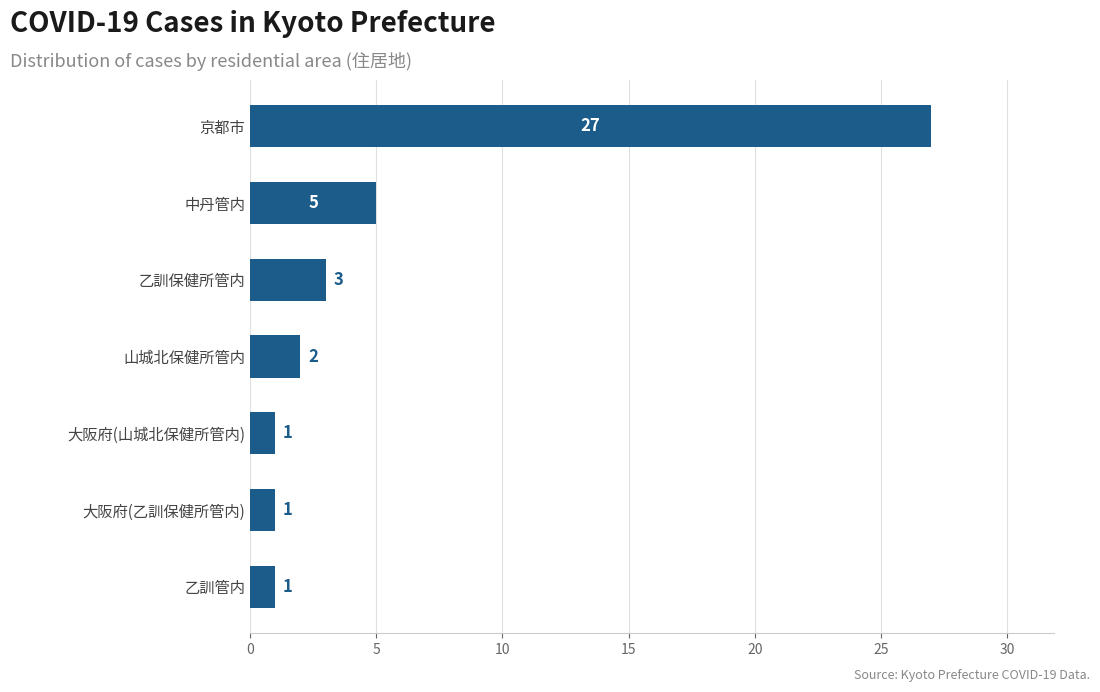

True or false: the data shows 1 at 大阪府(乙訓保健所管内).

True